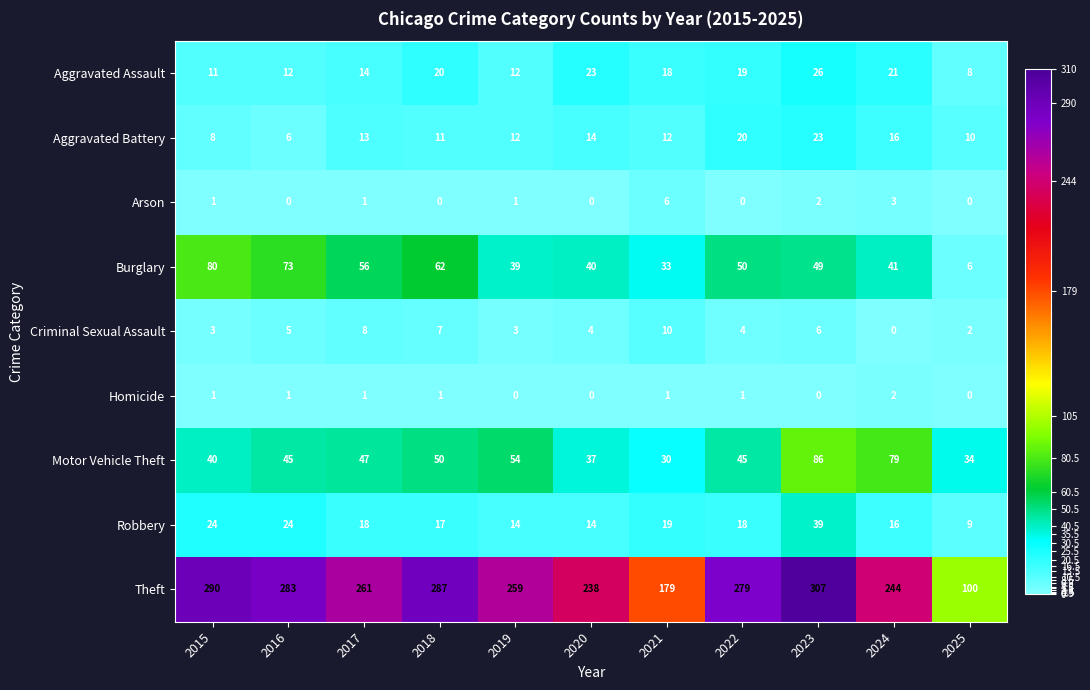

Is it true that Aggravated Assault equals 14 at 2017?

True